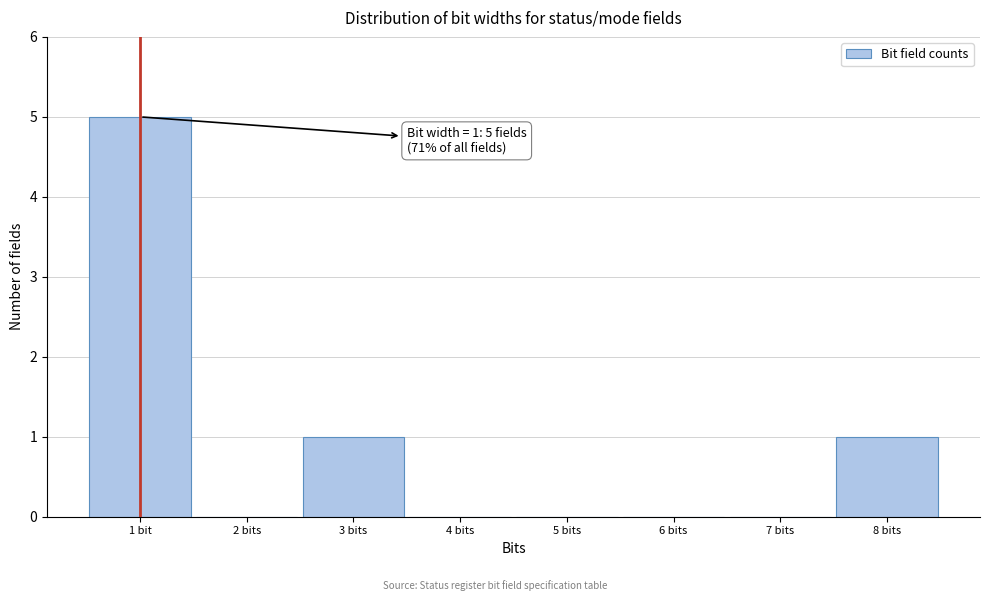

Reading left to right, what are all the values shown in this chart?

1 bit=5	2 bits=0	3 bits=1	4 bits=0	5 bits=0	6 bits=0	7 bits=0	8 bits=1